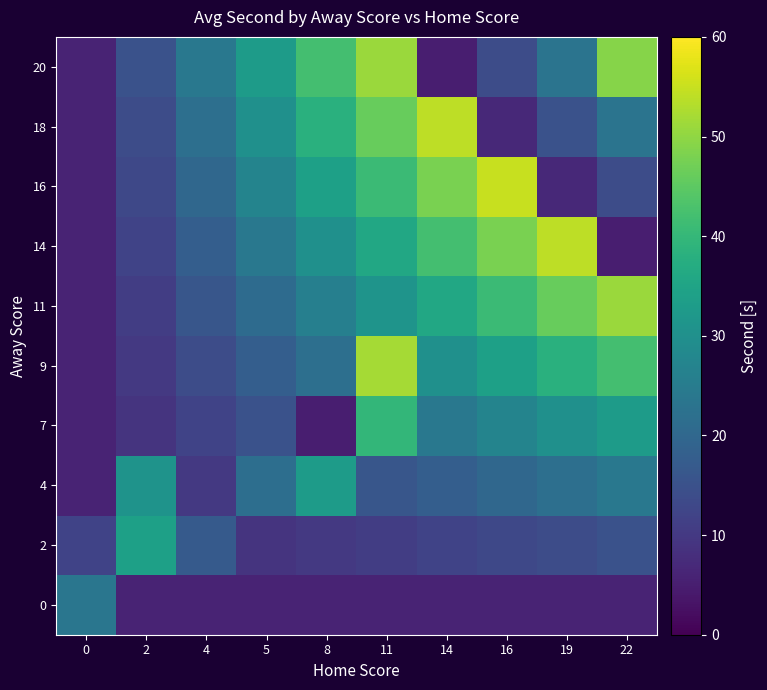

At which category is the sum across all series the highest?

11